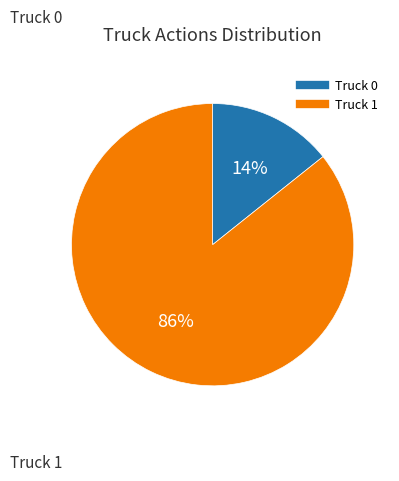

Do Truck 1 and Truck 0 together represent more than half of the pie?

Yes